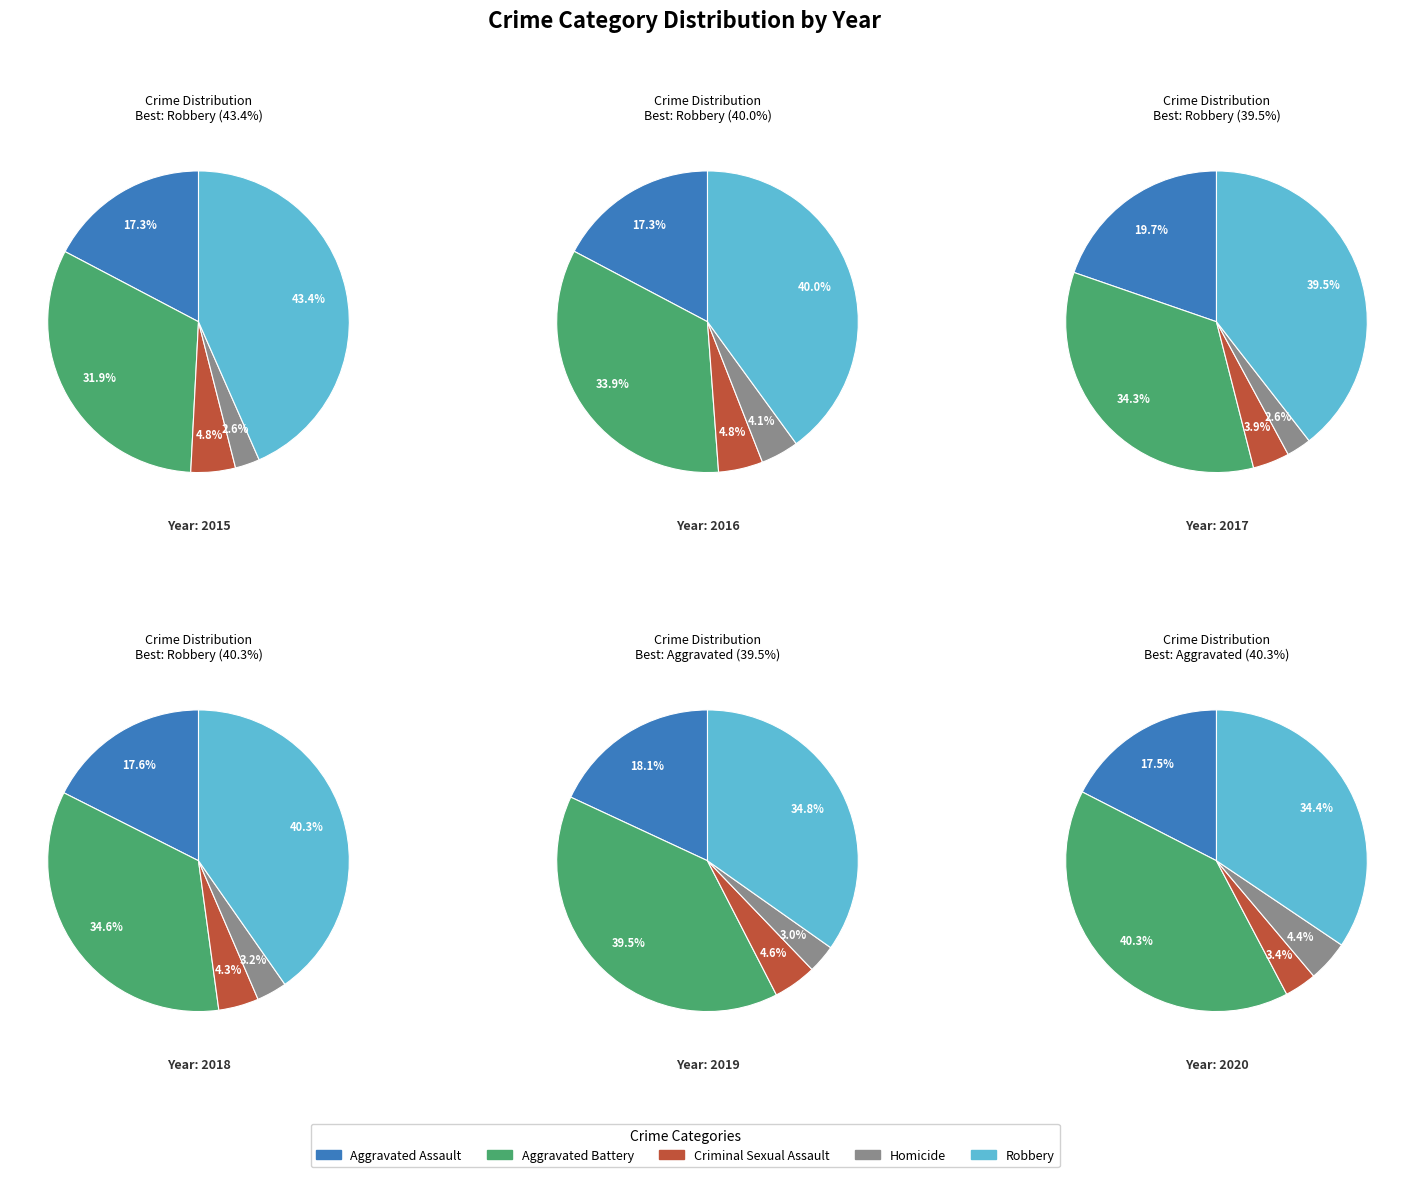

Does any single category account for the majority?

No